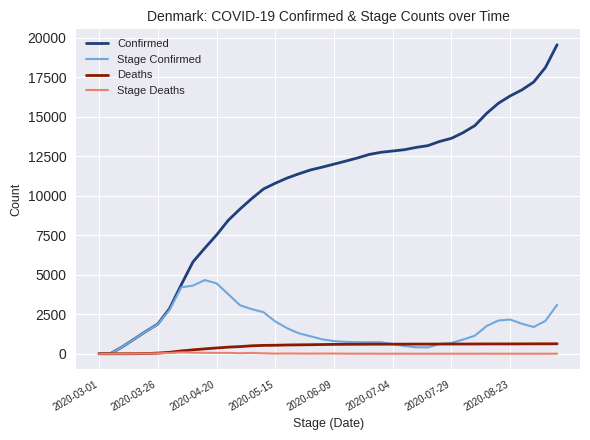

What is the maximum value shown in the chart?

19557